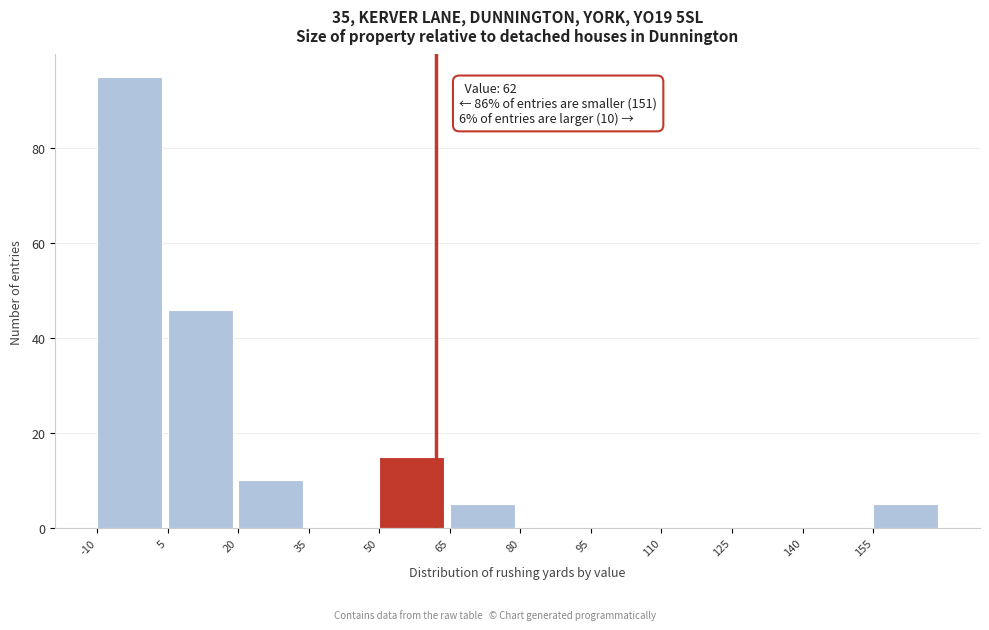

Which range on the x-axis has the tallest bar?

-10 to 5